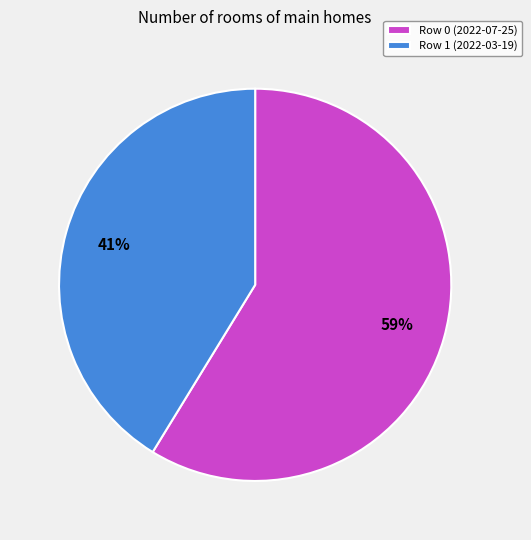

Rank the categories by value from highest to lowest.

Row 0 (2022-07-25), Row 1 (2022-03-19)